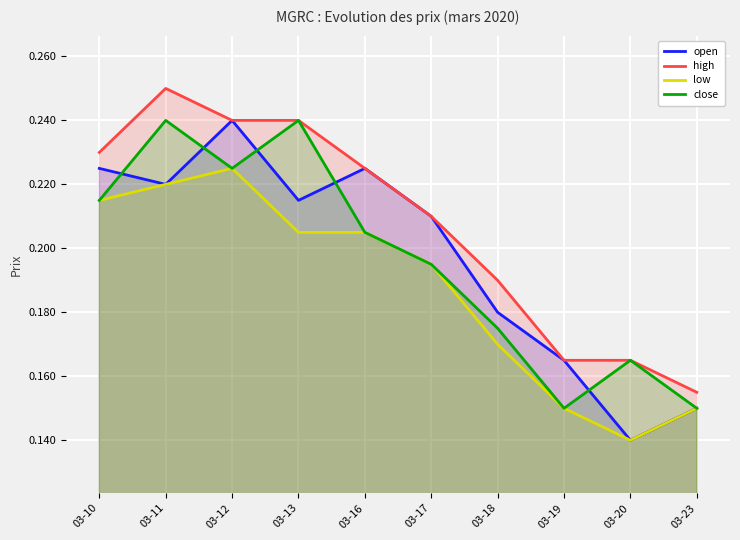

True or false: high and low cross at least once.

False